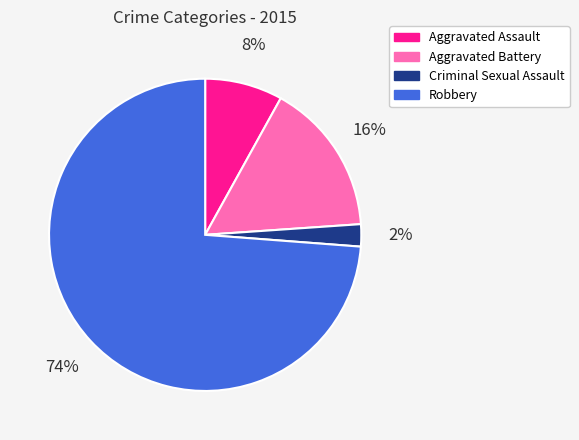

To the nearest percent, what is the combined percentage of Robbery and Aggravated Assault?

82%